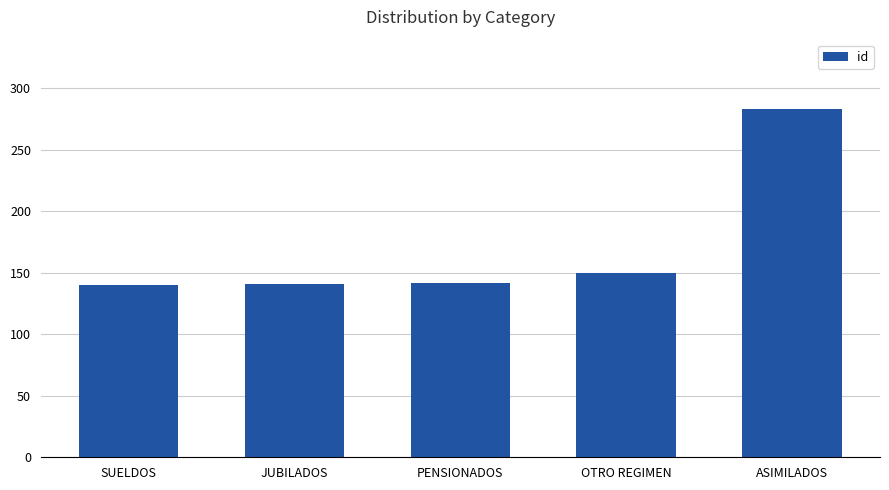

True or false: the data shows 150 at OTRO REGIMEN.

True